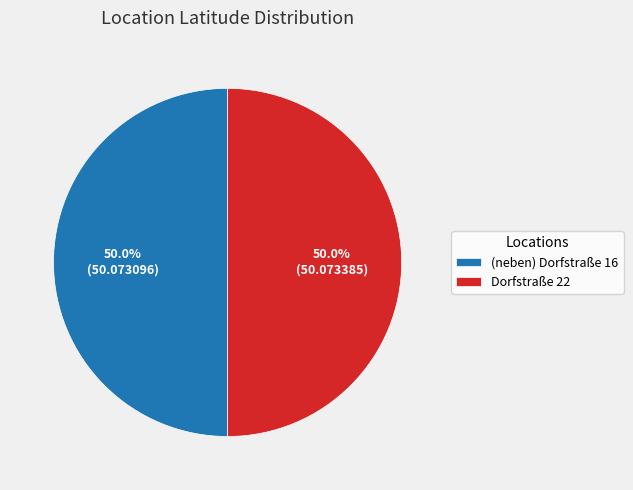

Combined, do (neben) Dorfstraße 16 and Dorfstraße 22 account for over 50%?

Yes